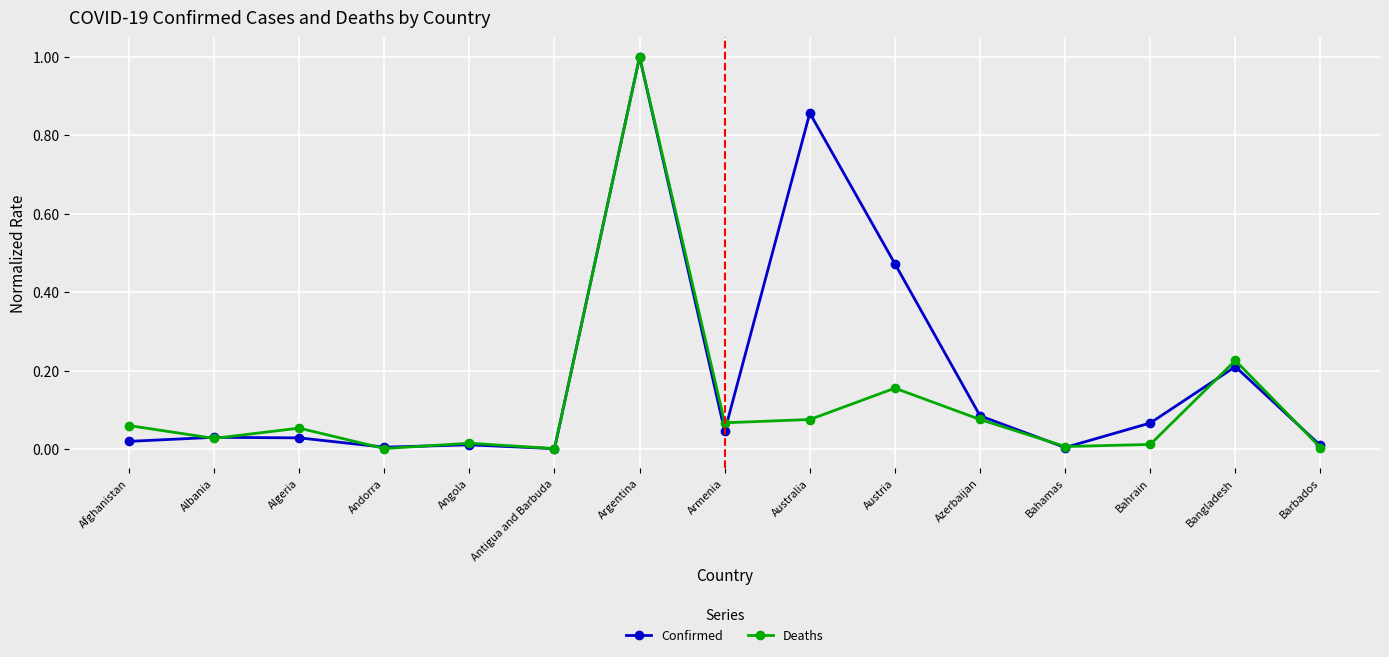

At Armenia, list the series in order from largest to smallest.

Deaths, Confirmed